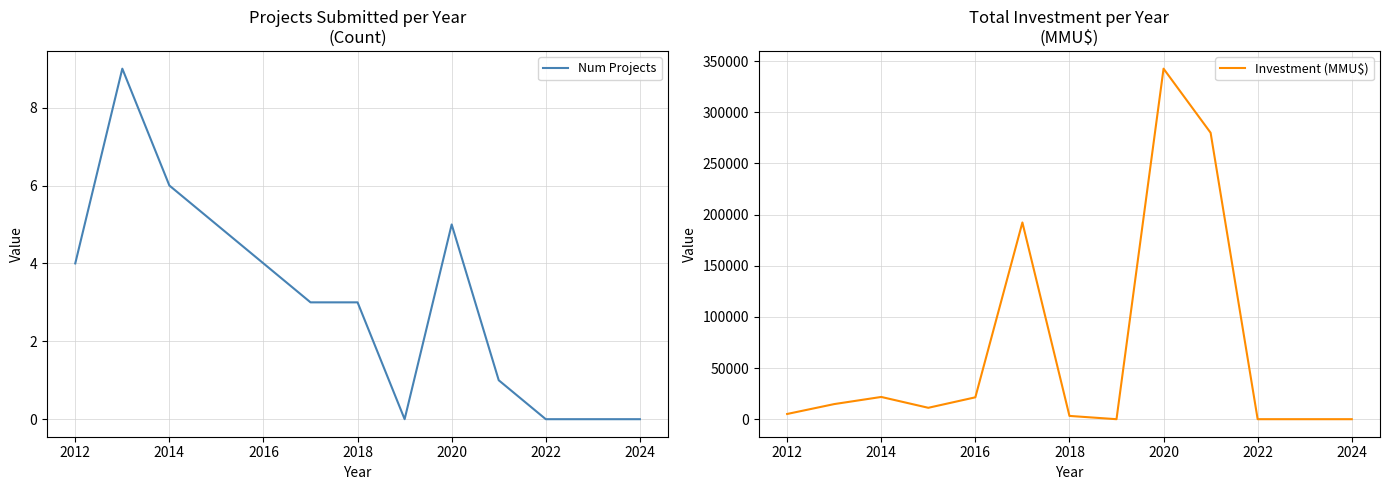

What is the highest value of the Num Projects series?

9